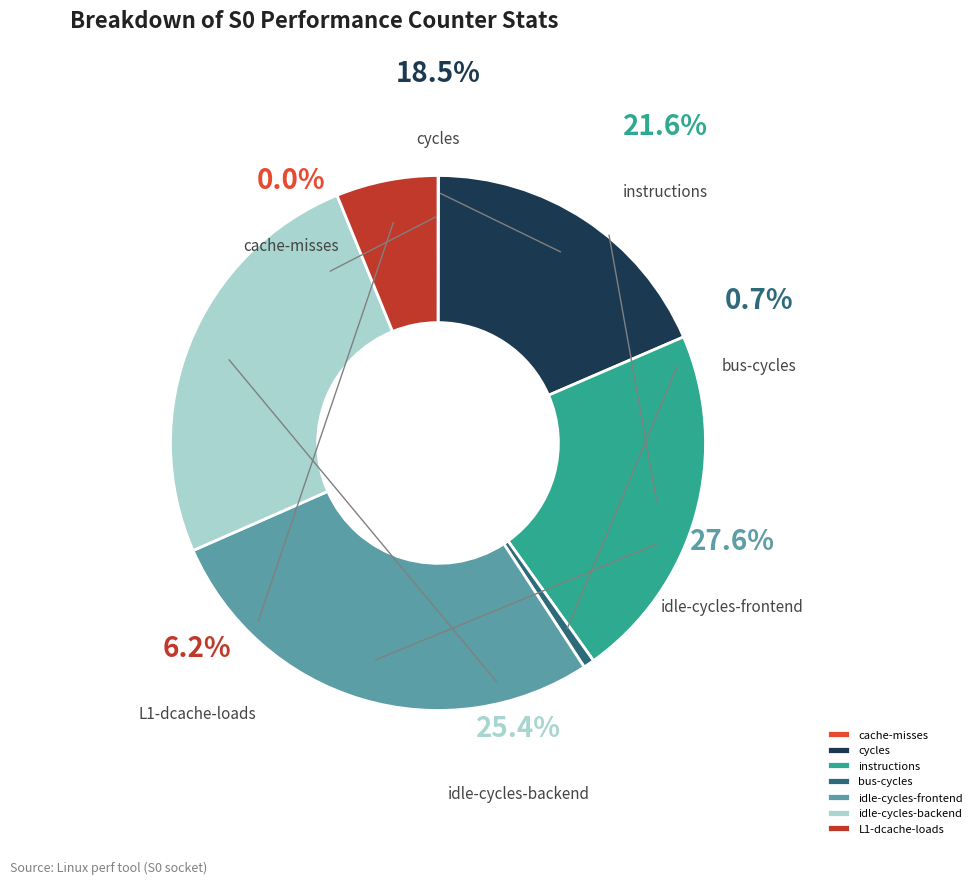

Combined, do cycles and instructions account for over 50%?

No